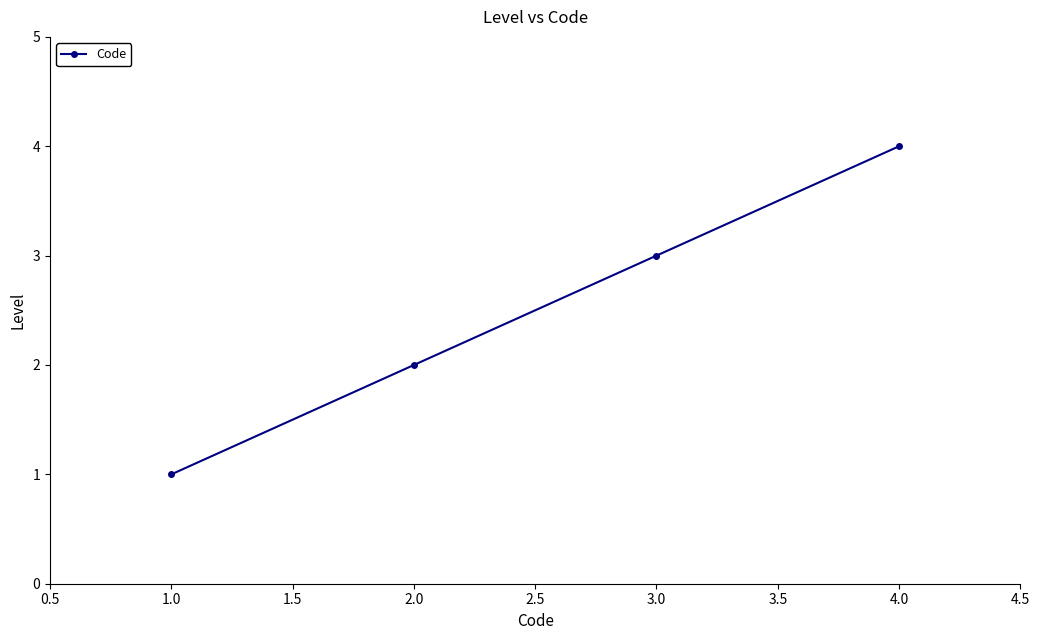

List the labels in order of value, largest first.

4.0, 3.0, 2.0, 1.0